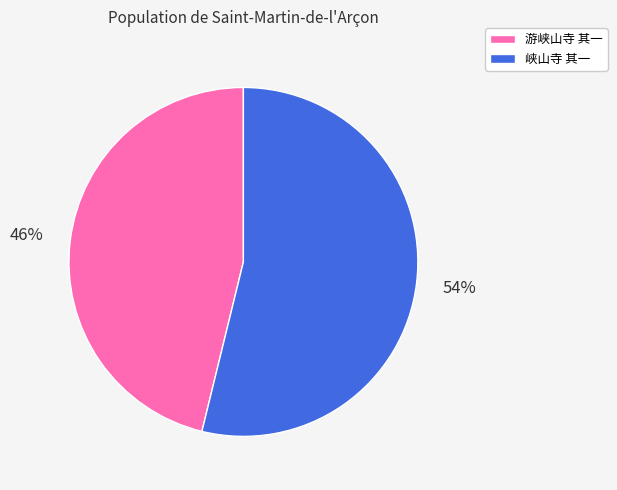

How many segments does this pie chart have?

2